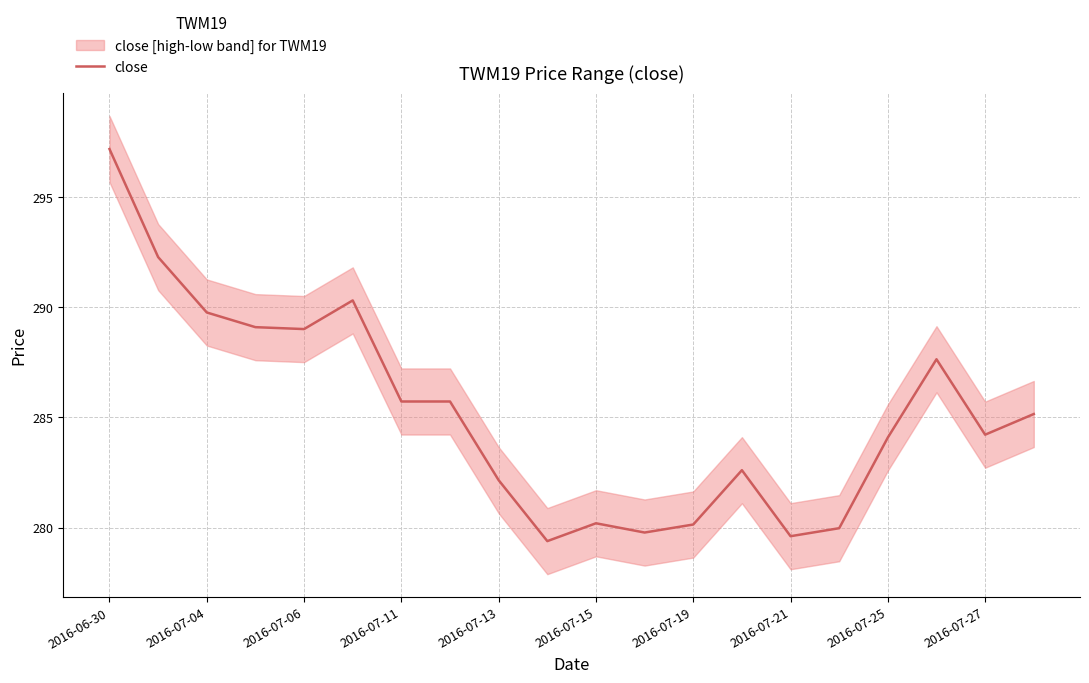

The close series shows 481.3 at 2016-07-27. True or false?

False